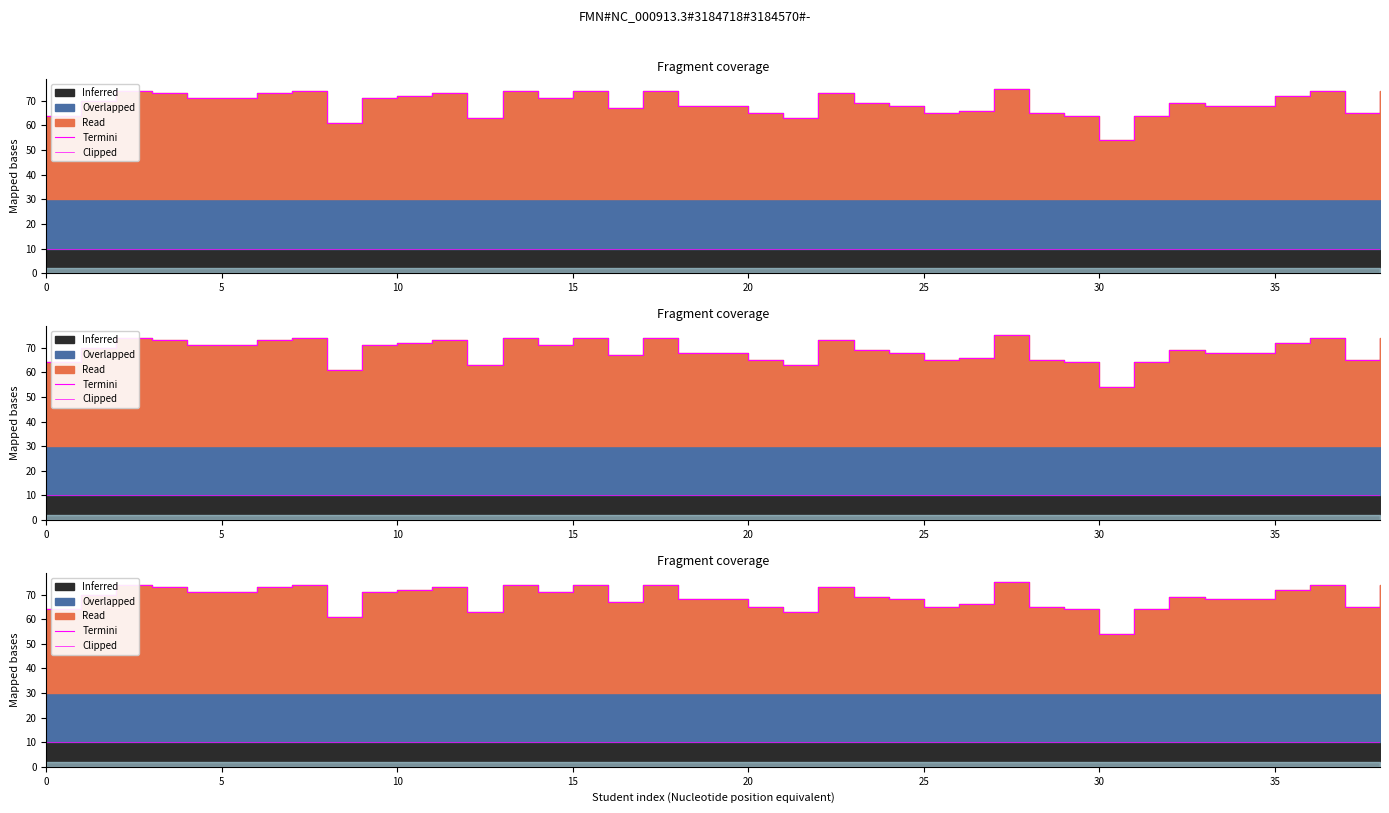

How many points are lower than both their immediate neighbors (excluding endpoints)?

8